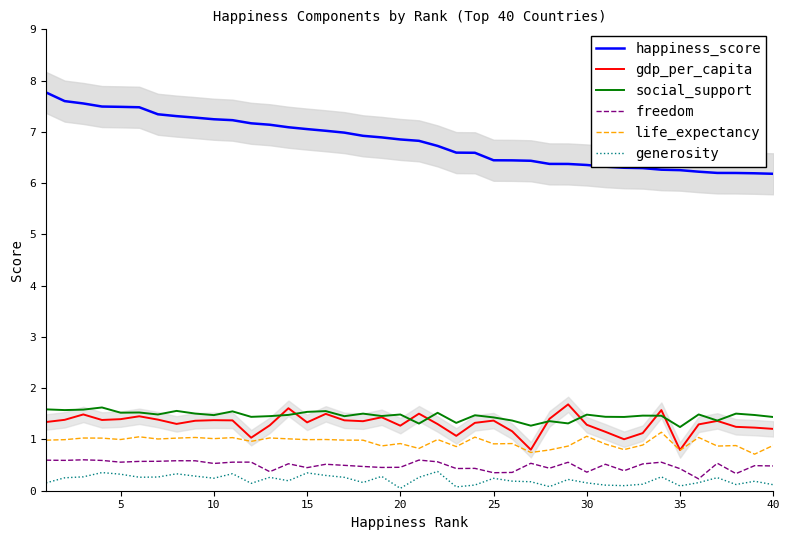

What is the lowest value of the social_support series?

1.2